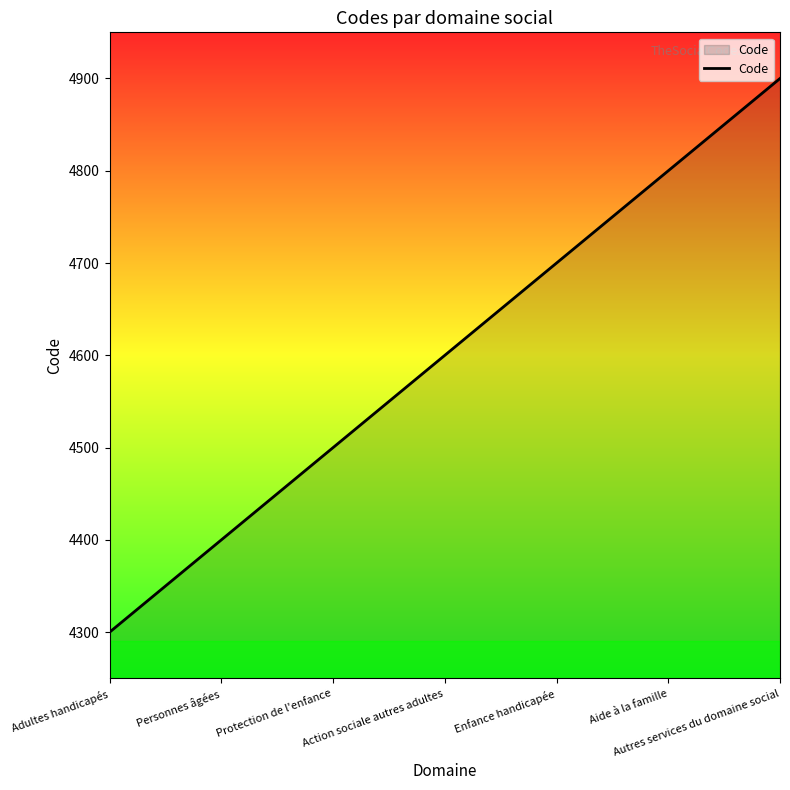

List the labels in order of value, largest first.

Autres services du domaine social, Aide à la famille, Enfance handicapée, Action sociale autres adultes, Protection de l'enfance, Personnes âgées, Adultes handicapés